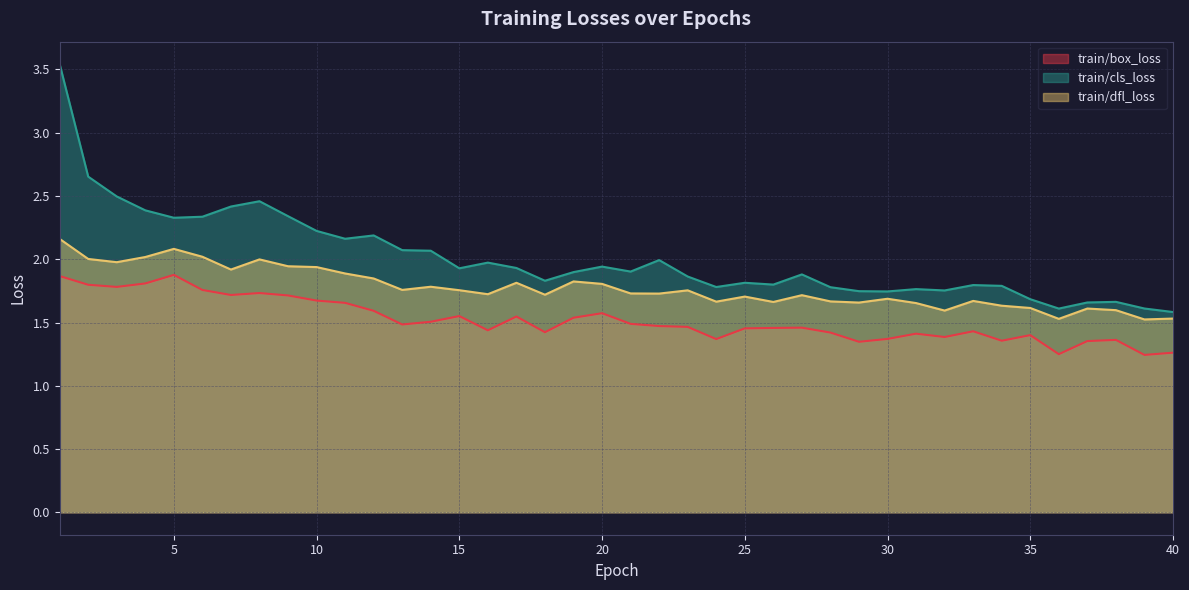

True or false: train/cls_loss and train/dfl_loss cross at least once.

False